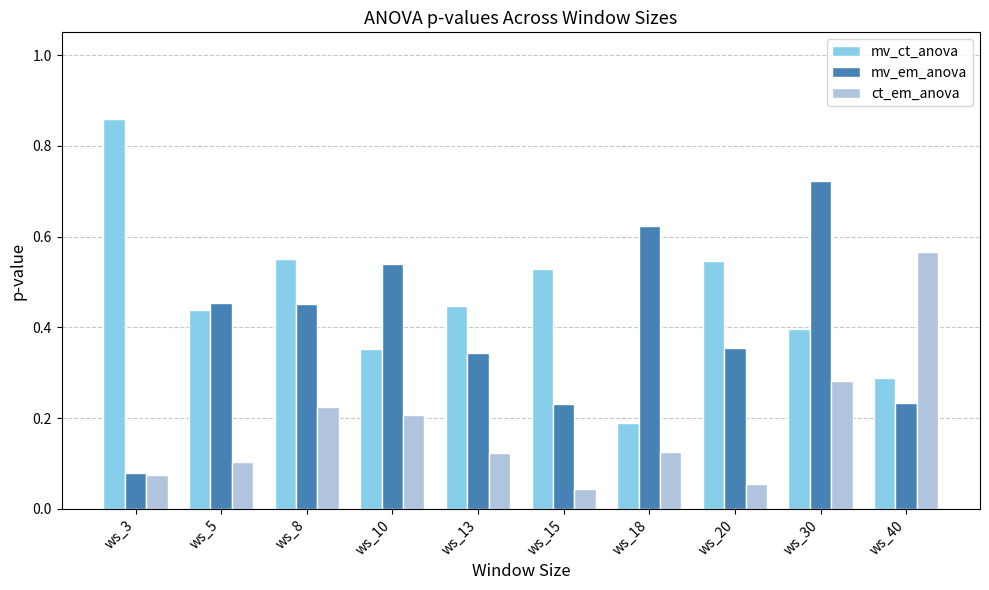

Rank the series at ws_18 from highest to lowest value.

mv_em_anova, mv_ct_anova, ct_em_anova